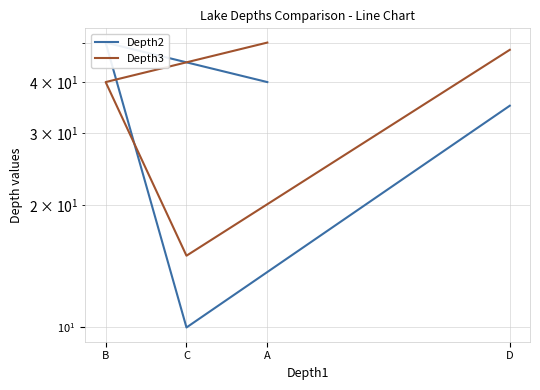

How many values in the Depth3 series are below 48?

2